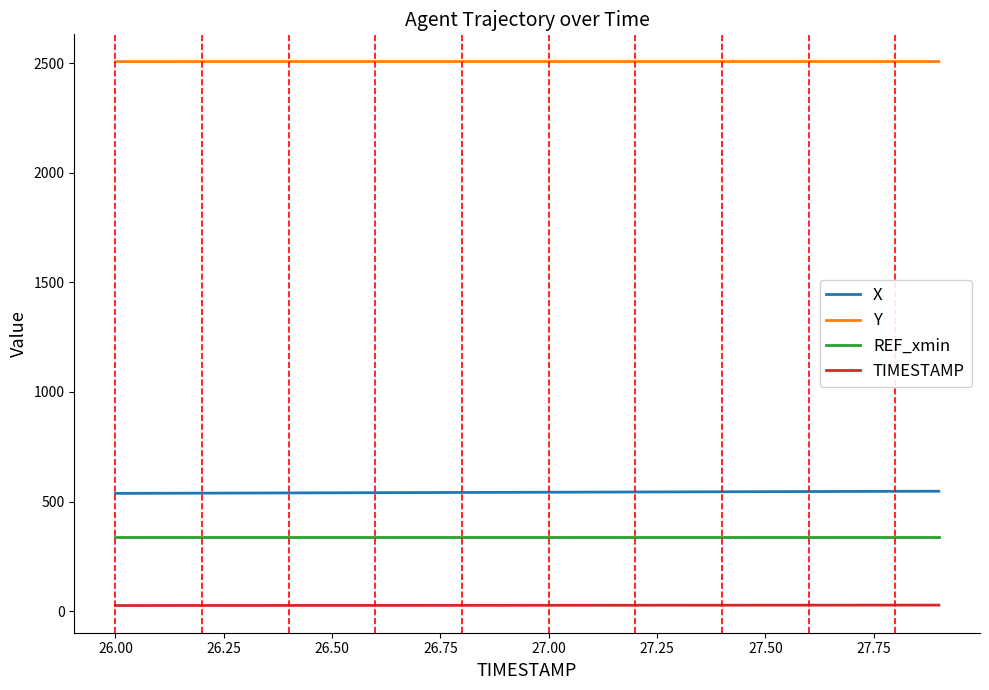

Rank the series by their maximum value, from lowest to highest.

TIMESTAMP, REF_xmin, X, Y